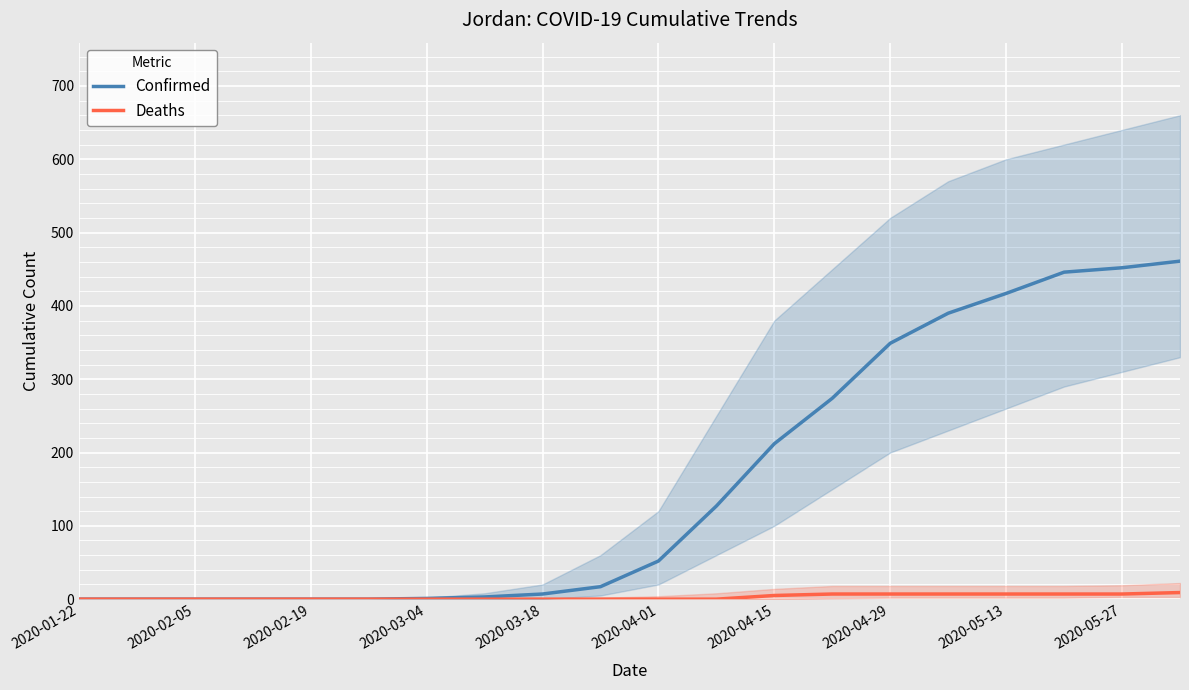

True or false: Deaths has a value of 7 at 2020-05-27.

True